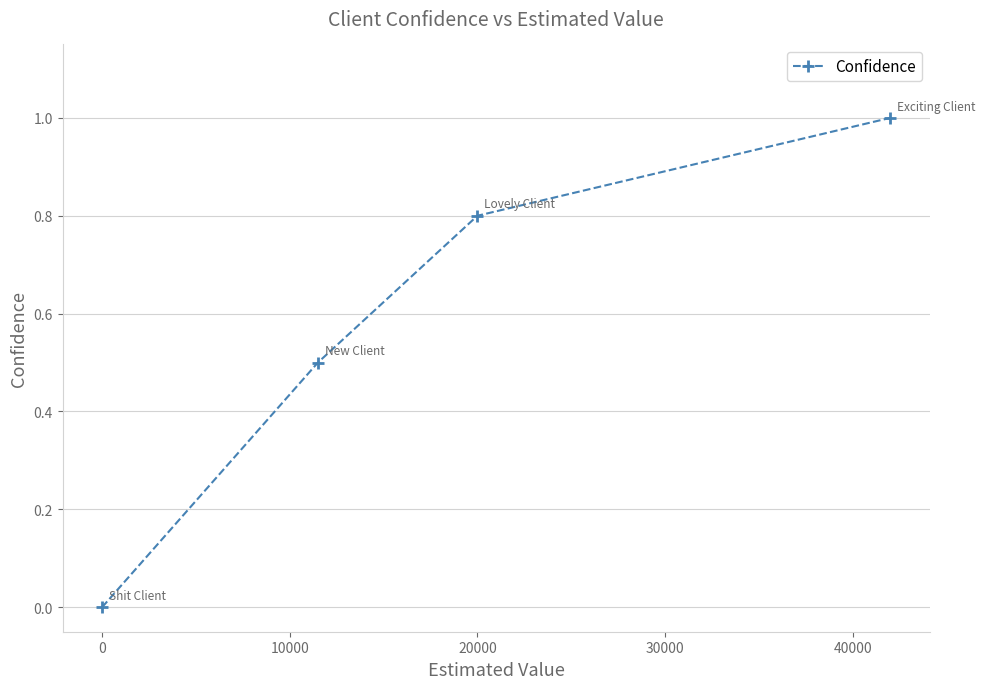

What is the value of the 2nd point from the left?

0.5